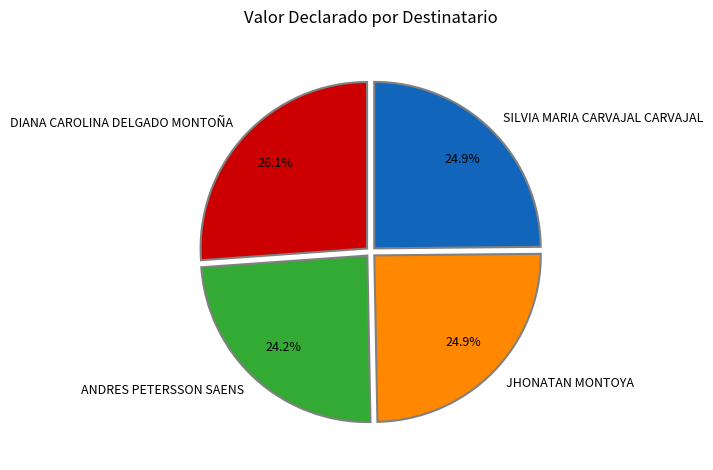

What is the largest slice in the pie chart?

DIANA CAROLINA DELGADO MONTOÑA